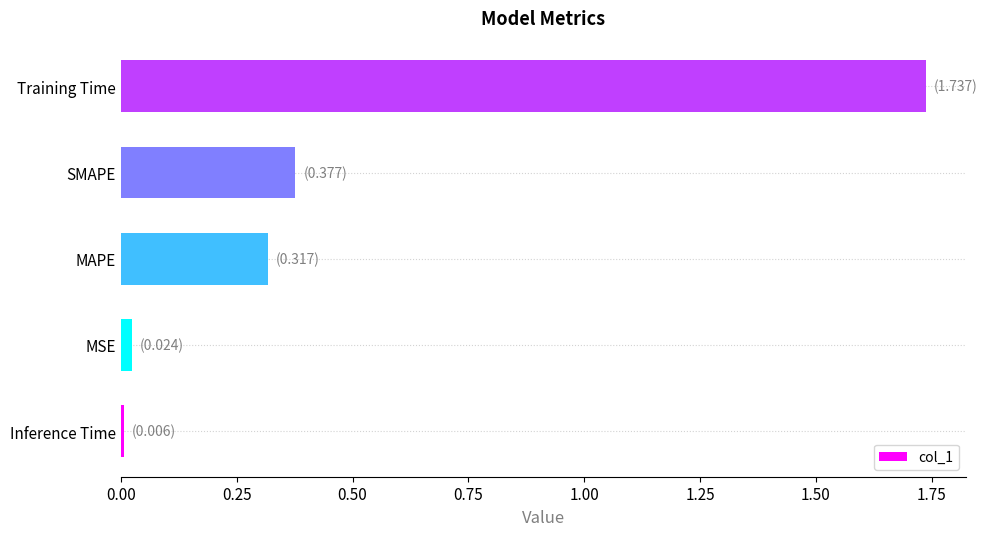

At which category does the chart reach its peak across all series?

Training Time